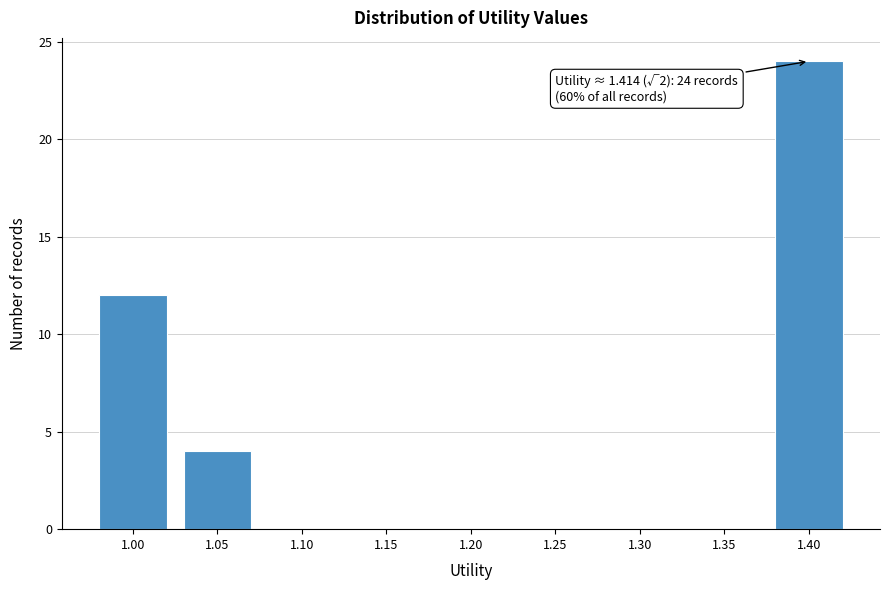

Reading left to right, list all the values displayed in this chart.

1.00=12	1.05=4	1.10=0	1.15=0	1.20=0	1.25=0	1.30=0	1.35=0	1.40=24